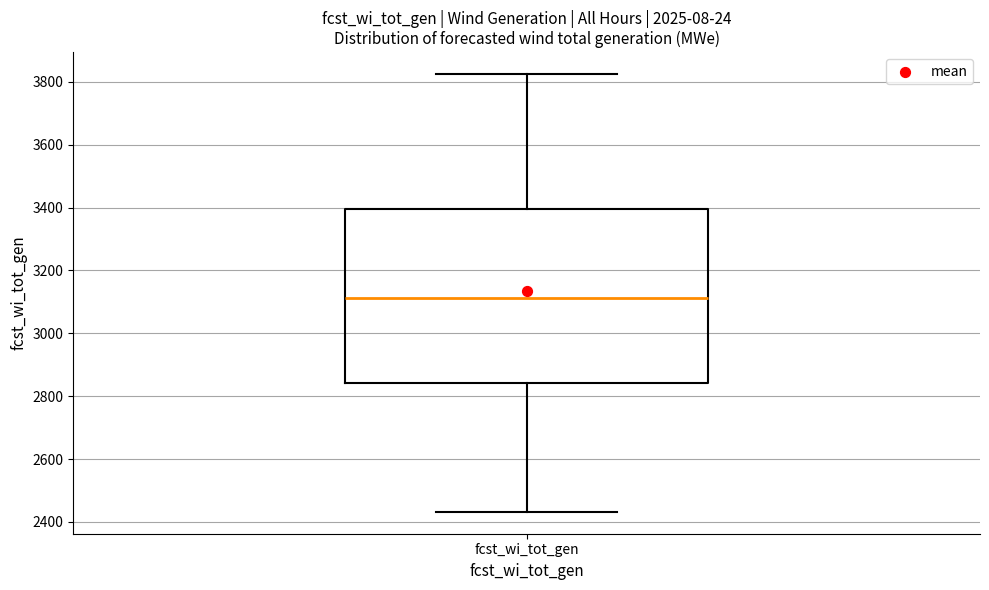

Where does the median line of the box for fcst_wi_tot_gen sit on the y-axis? The values are not printed on the chart, so give them approximately, as read against the axis.

3120